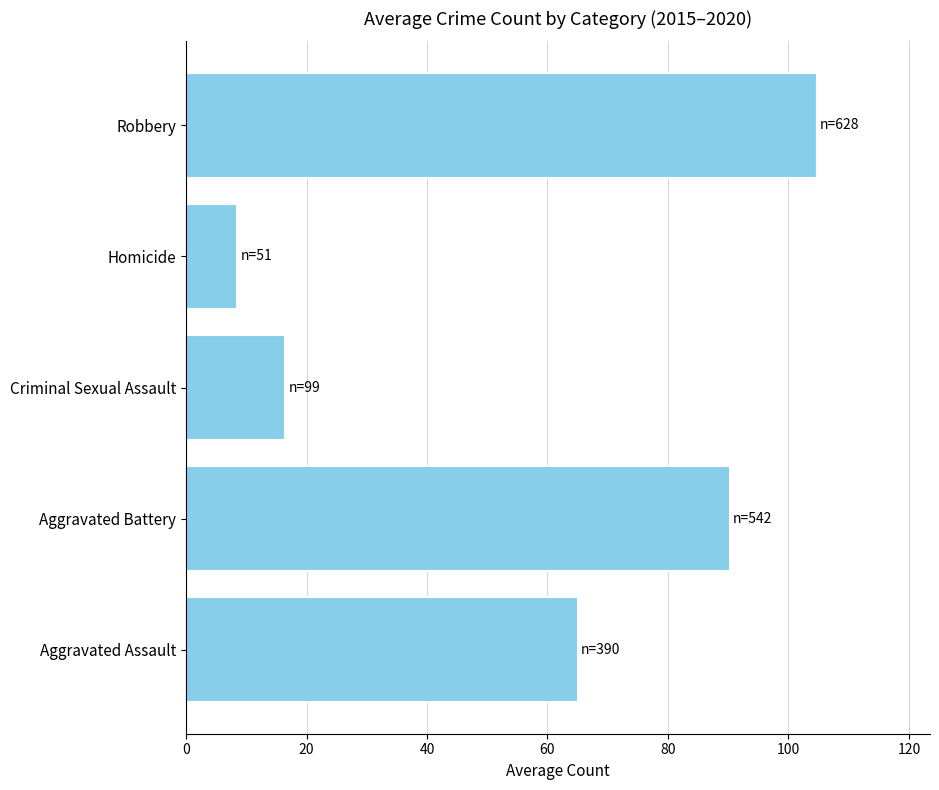

At which category does the chart reach its minimum across all series?

Homicide